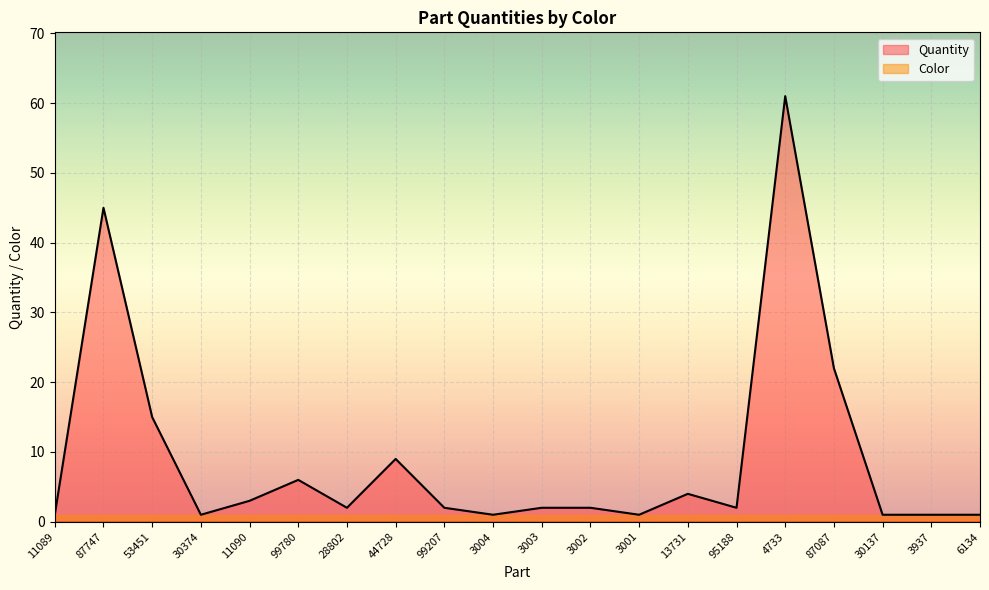

How many lines are shown in the chart?

2